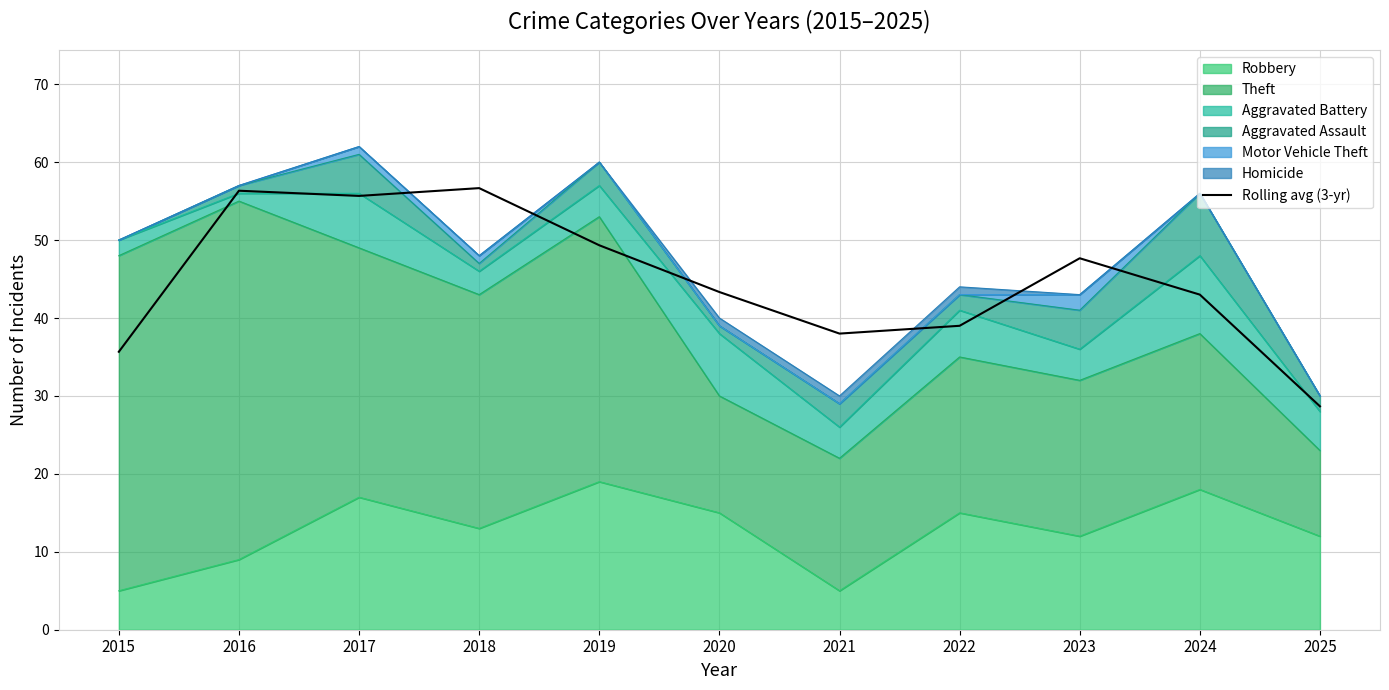

How many interior local peaks (higher than both neighbors) does the data have?

3